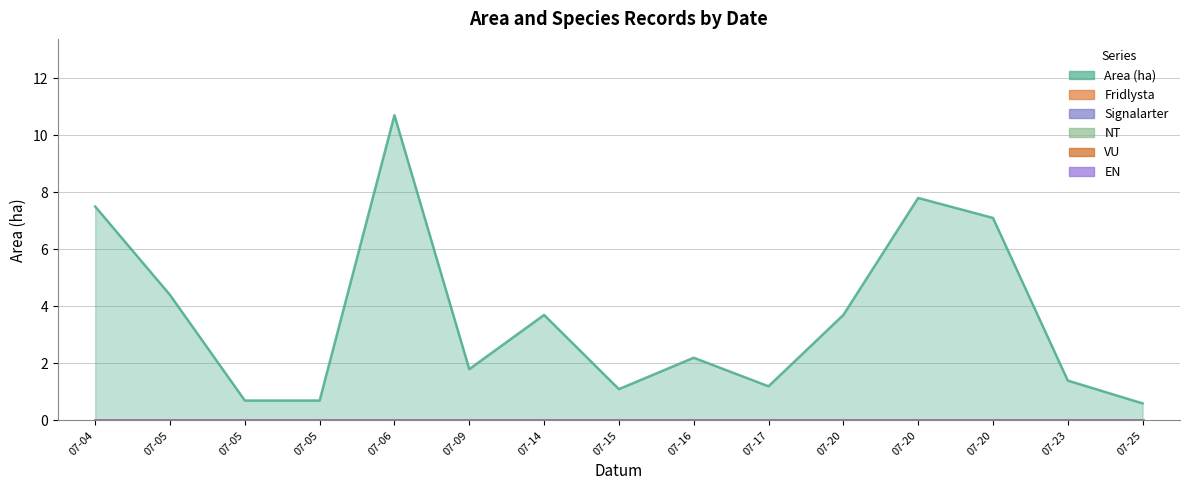

True or false: Area (ha) has a value of 2.2 at 2023-07-05.

False